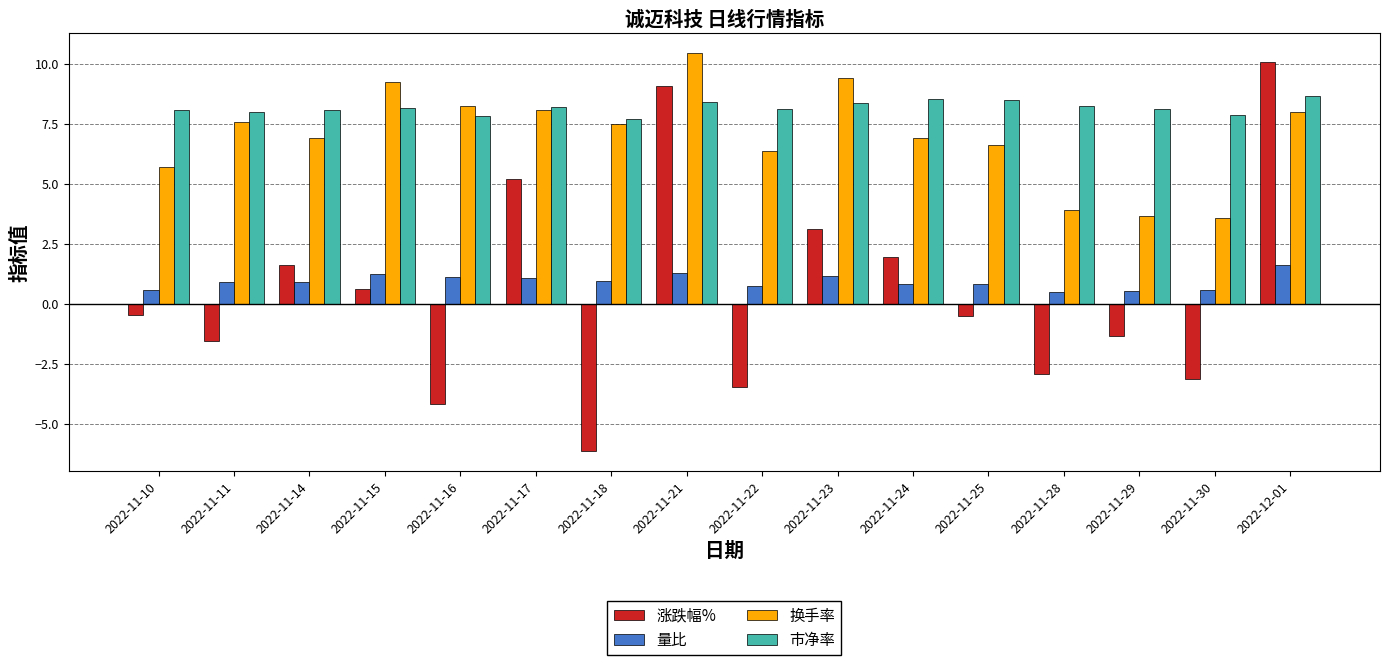

What is the average value of the 市净率 series?

8.2